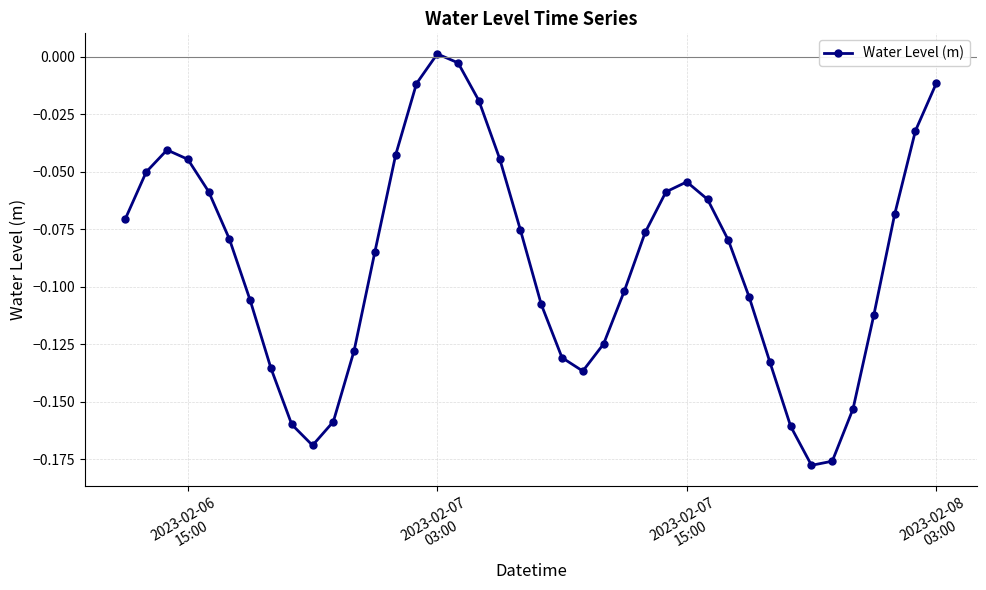

What is the sum of all values?

-3.5